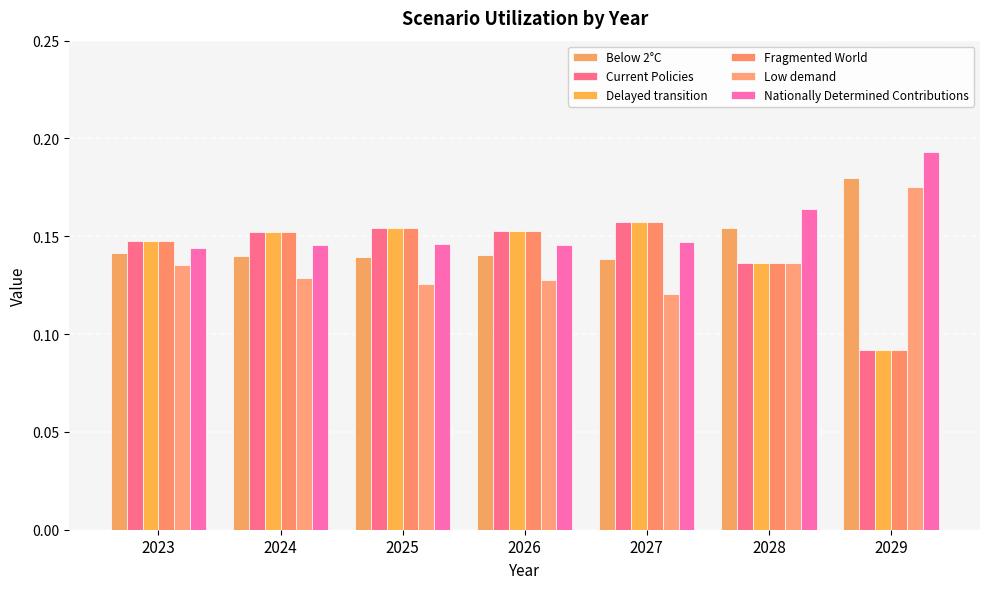

At which category is the sum across all series the highest?

2027